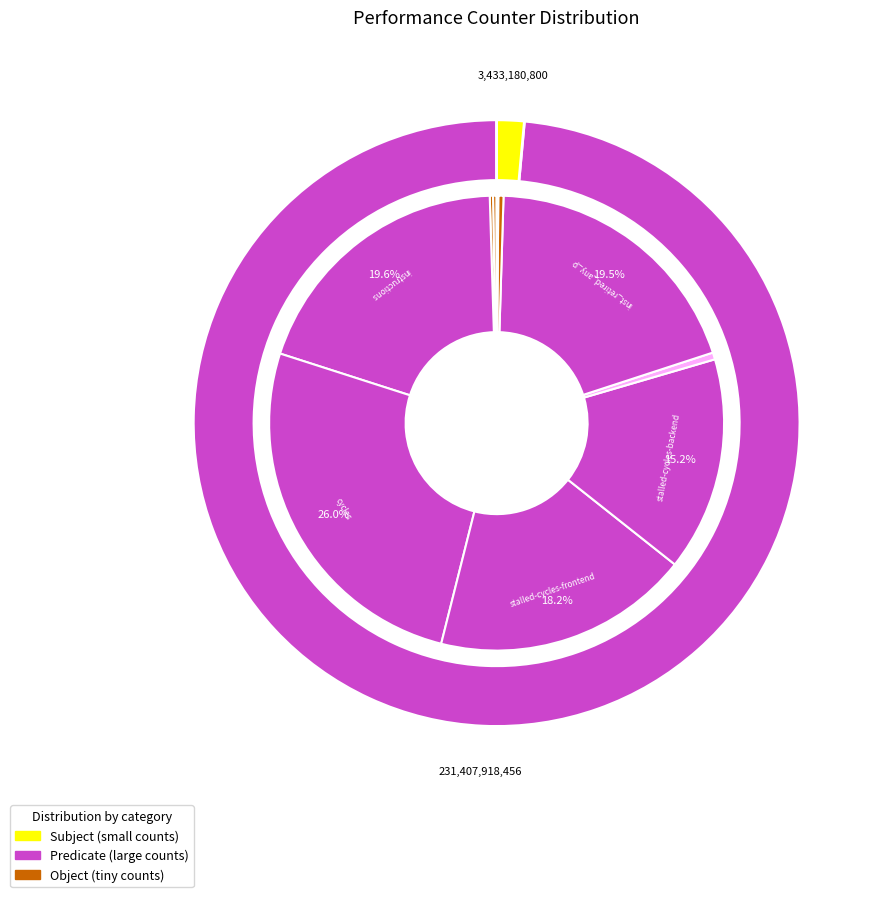

What is the smallest slice in the pie chart?

LLC-prefetches